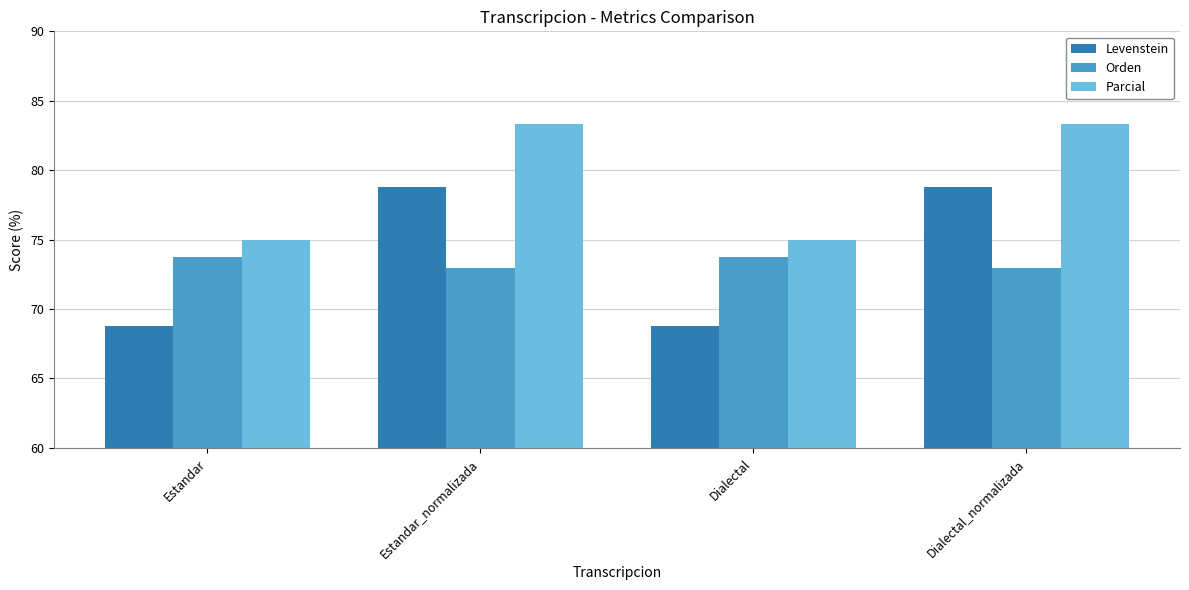

What is the minimum value for Levenstein?

68.8